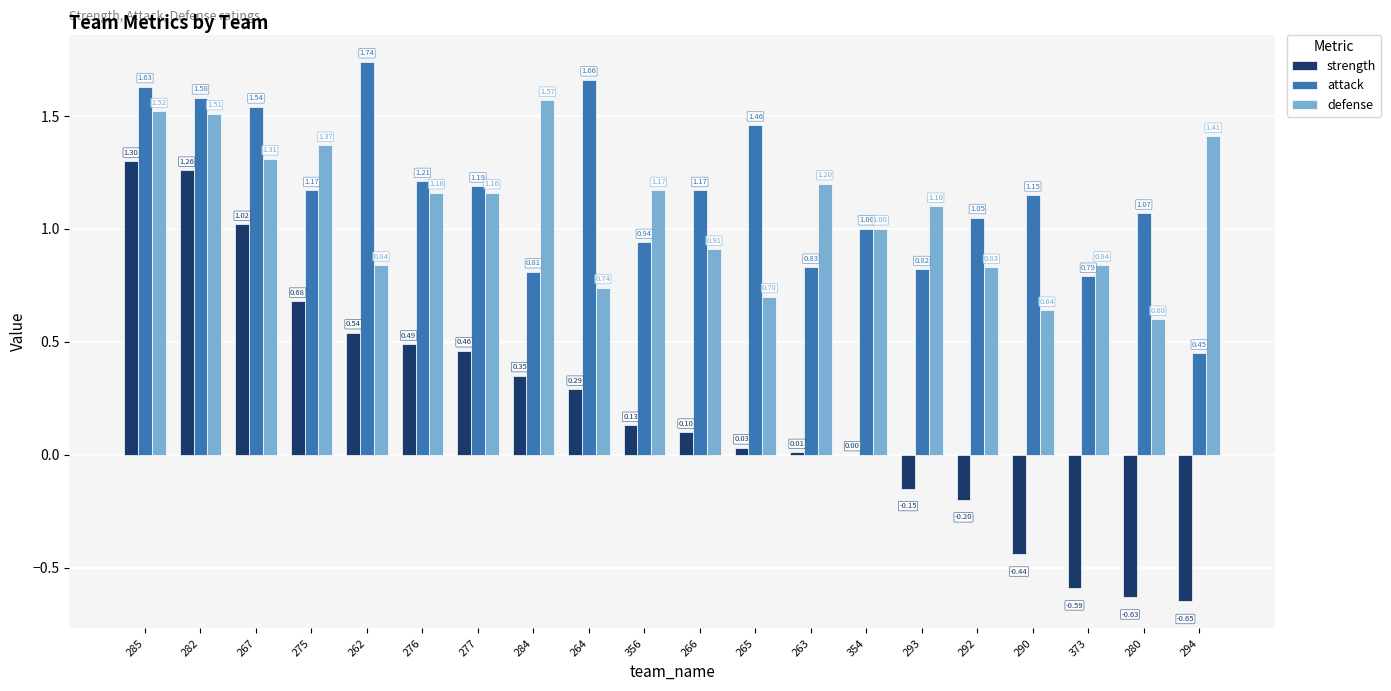

Which series changed the most between 284 and 264?

attack